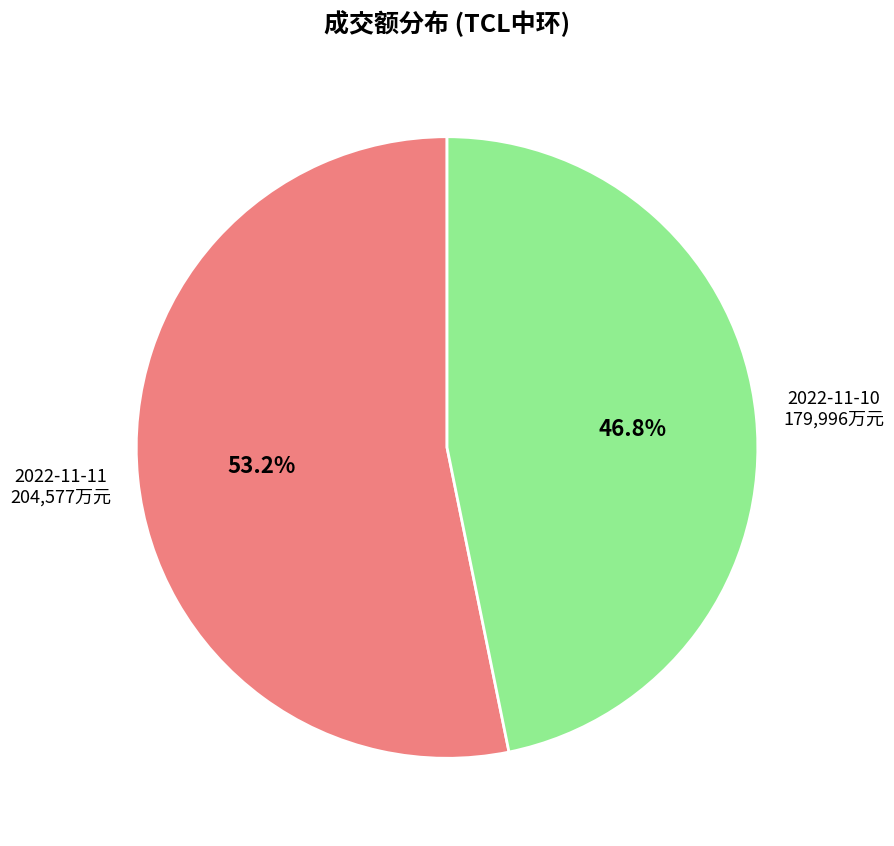

Count the number of slices in the pie.

2